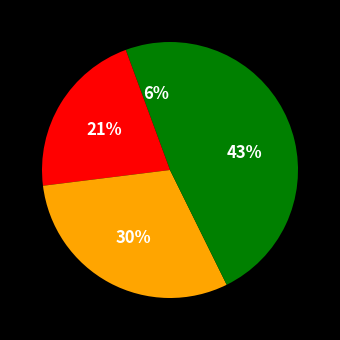

Is there any slice that represents more than half of the pie?

No